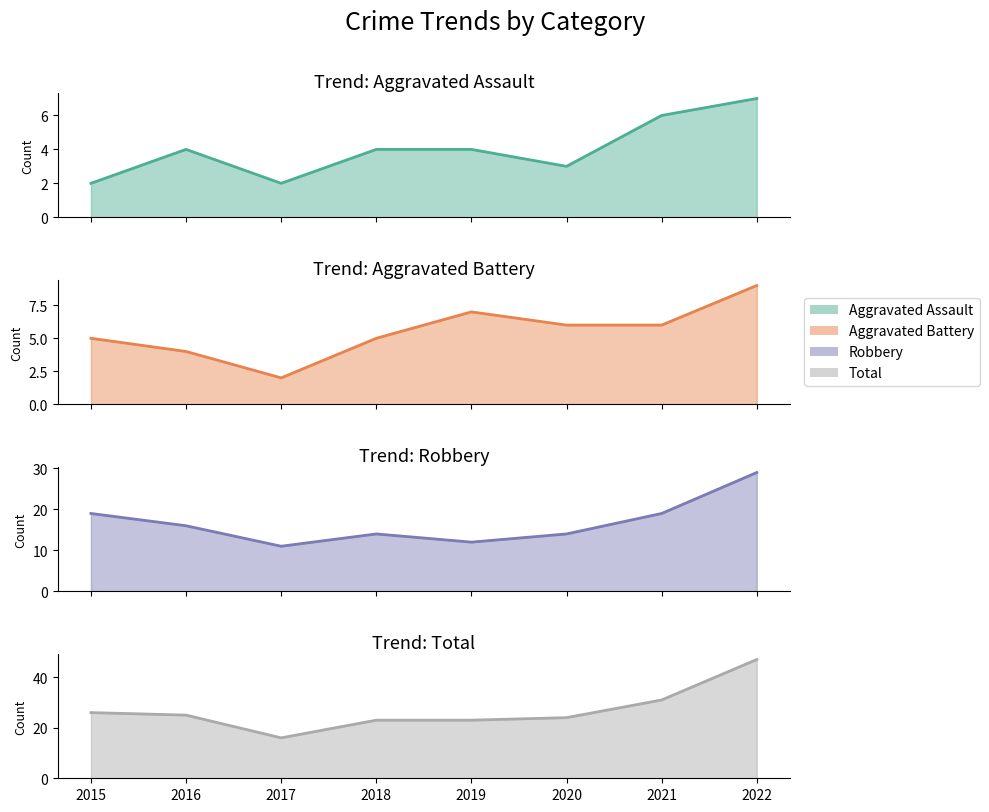

How many interior local valleys does the Total series have?

1